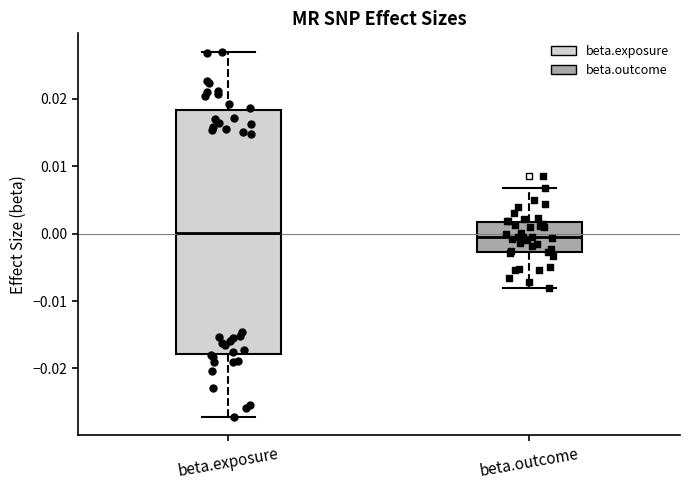

Reading left to right, read every box against the y-axis: the position of its median line, the range the box covers, and the ends of its whiskers. The values are not printed on the chart, so give them approximately, as read against the axis.

beta.exposure: median 0.000, box -0.018 to 0.018, whiskers -0.027 to 0.027
beta.outcome: median -0.001, box -0.003 to 0.002, whiskers -0.008 to 0.007